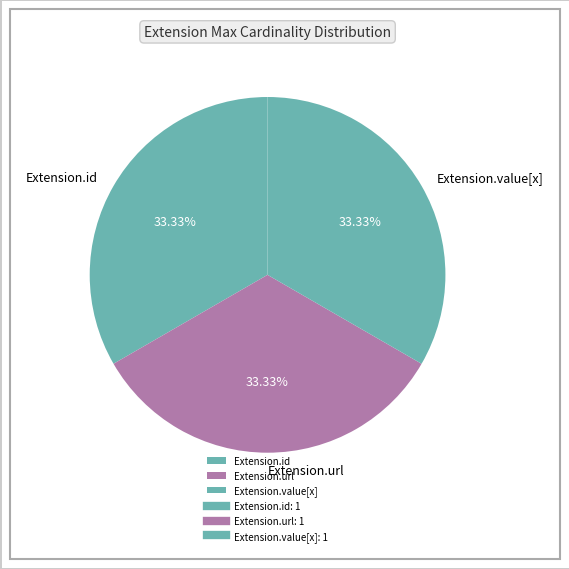

Approximately how many times larger is the value at Extension.id compared to Extension.value[x]?

1.0